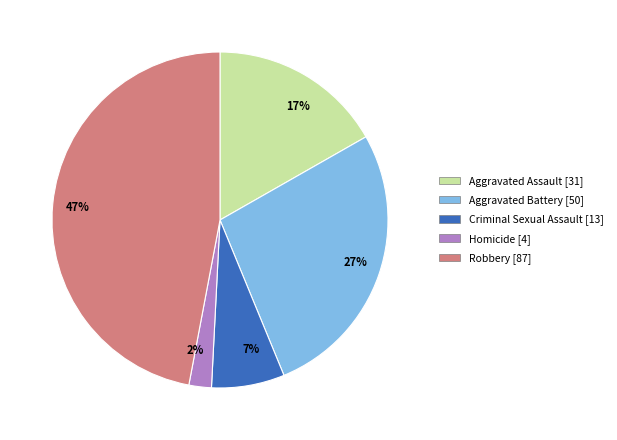

How many segments does this pie chart have?

5